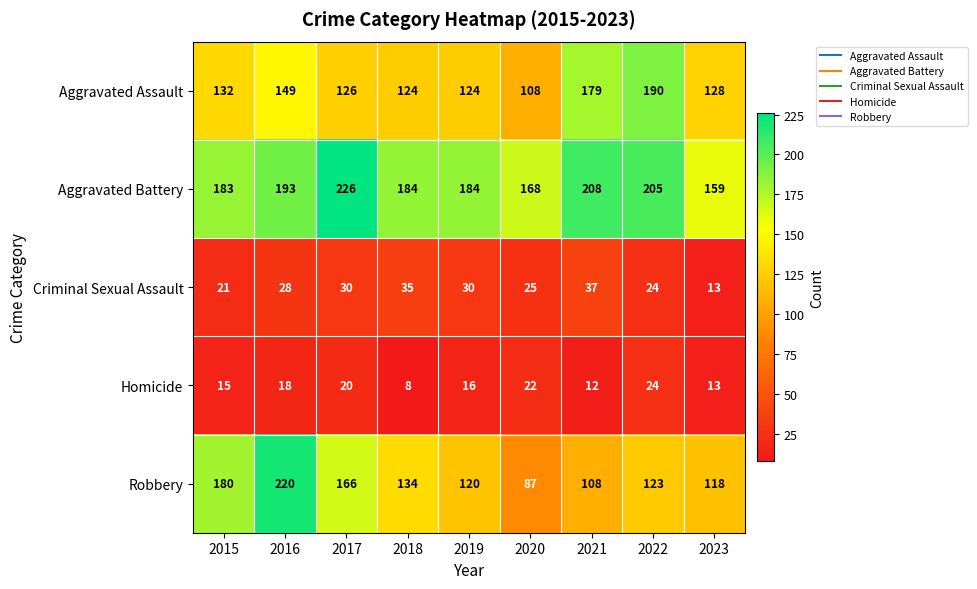

Which series has the largest range (max minus min)?

Robbery